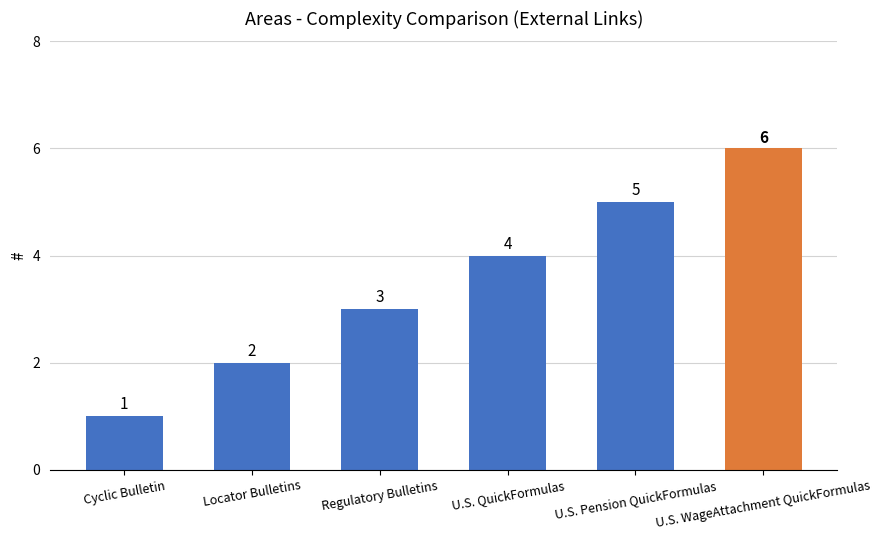

Are the bars horizontal?

No